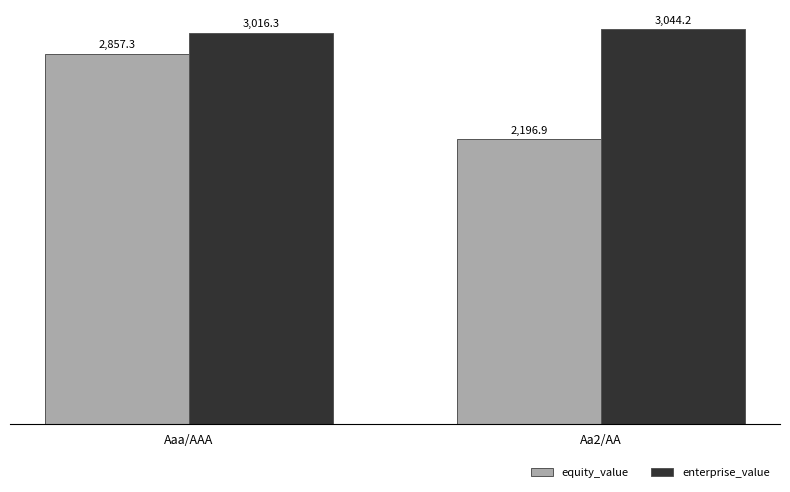

What is the value of the equity_value bar at the 1st from the left?

2857.3